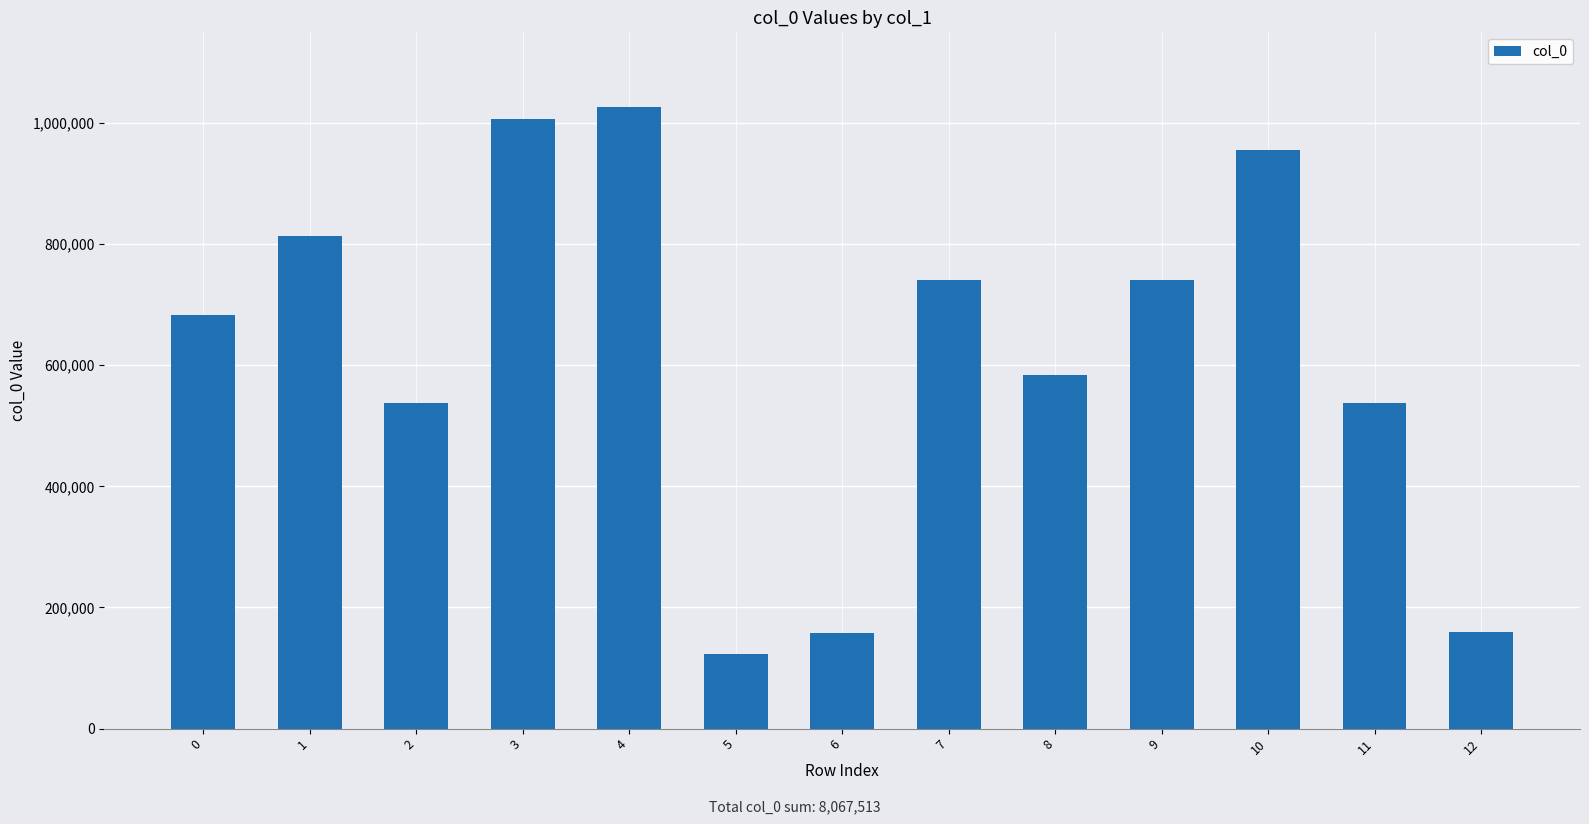

True or false: the data shows 216622 at 6.

False